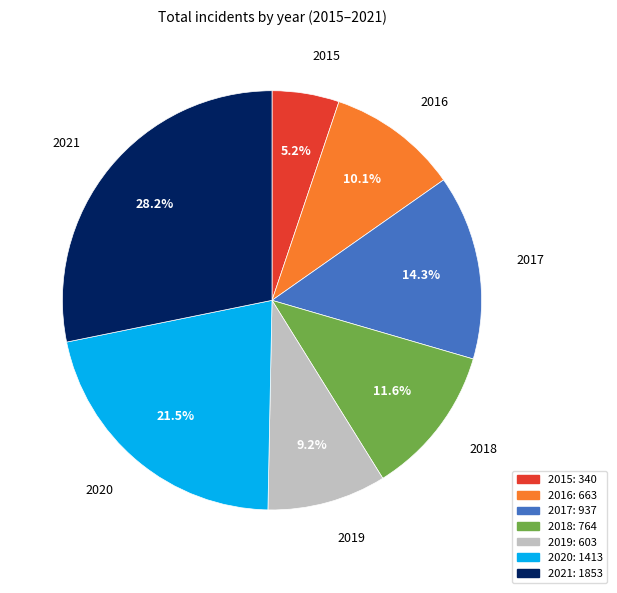

Approximately how many times larger is the value at 2021 compared to 2017?

2.0